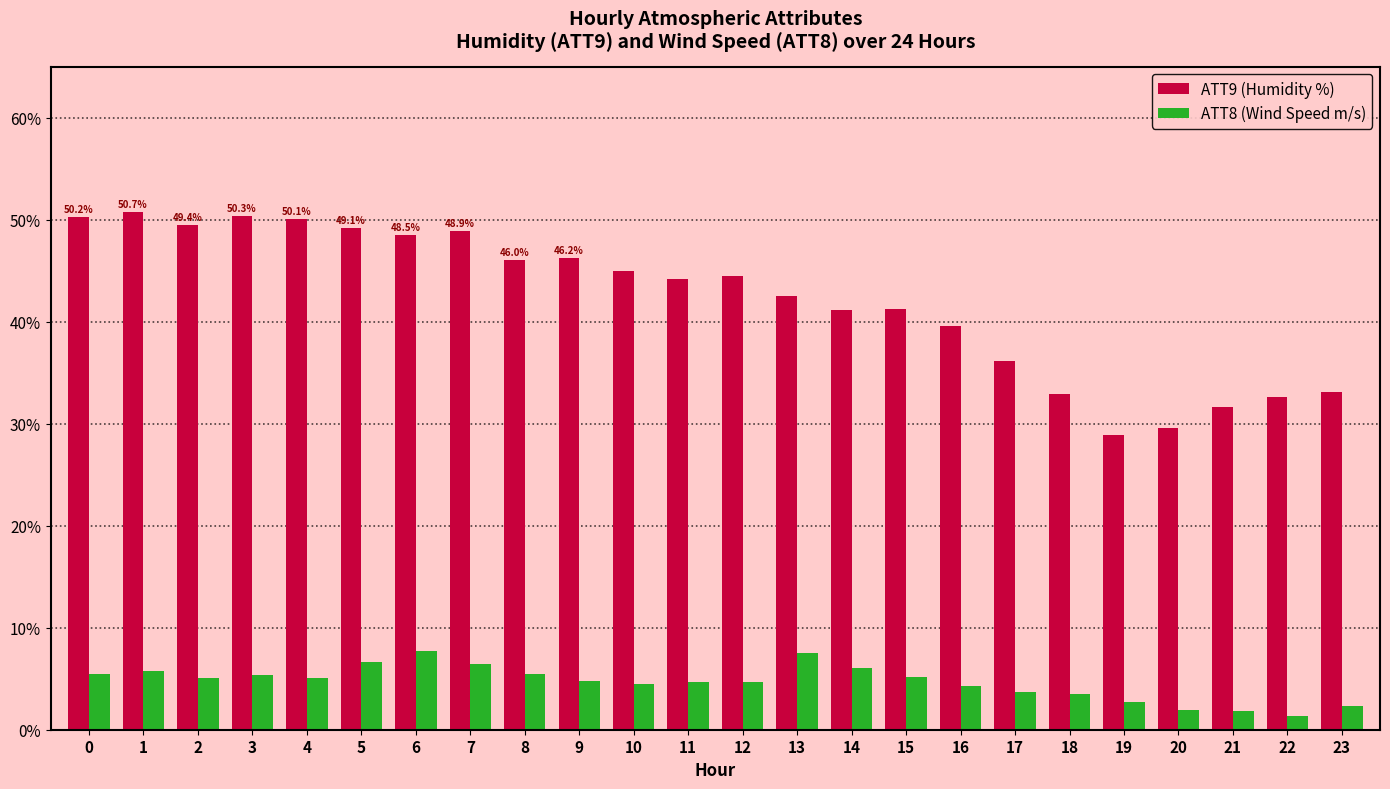

What is the sum of the ATT9 (Humidity %) values at 14 and 22?

73.7